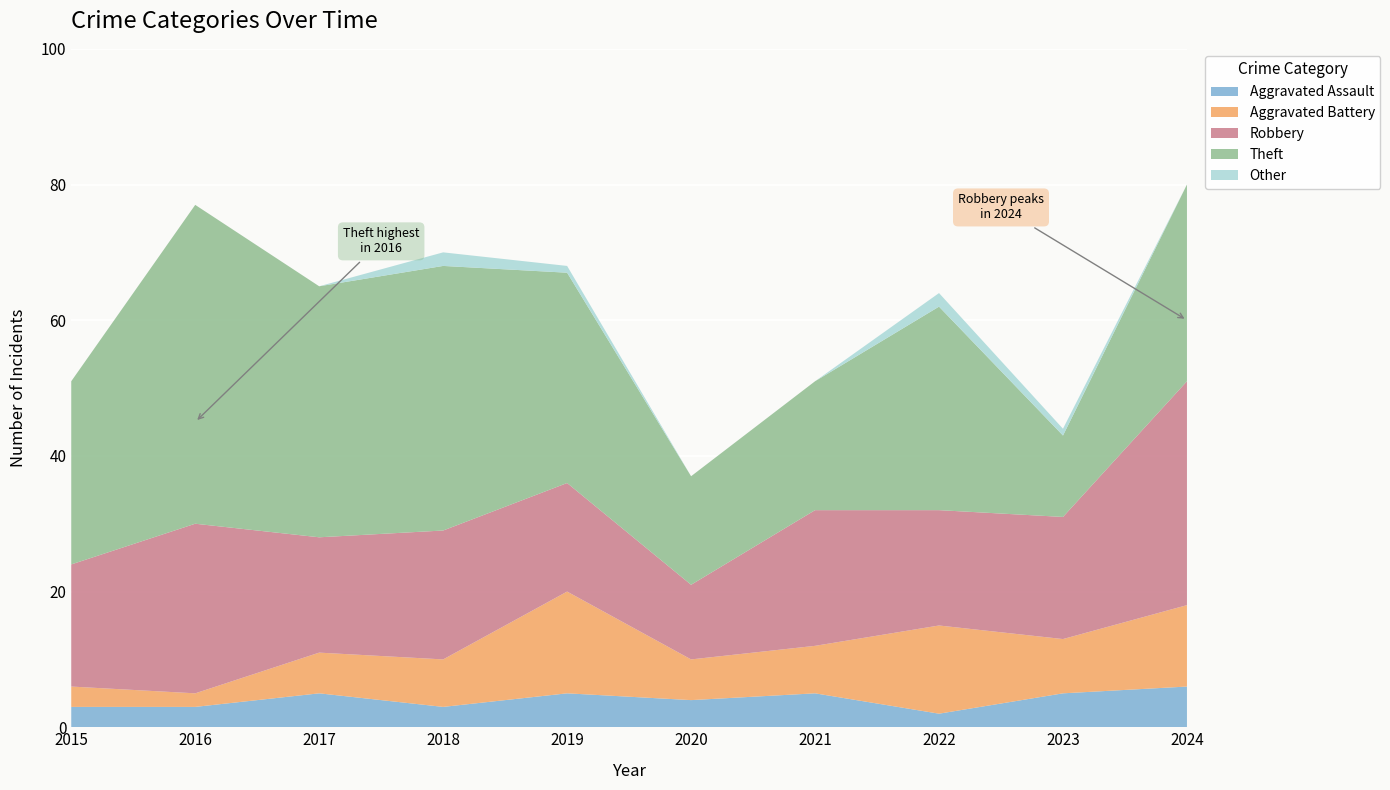

Reading right to left, transcribe all the data shown in this chart.

Aggravated Assault: 2024=6	2023=5	2022=2	2021=5	2020=4	2019=5	2018=3	2017=5	2016=3	2015=3
Aggravated Battery: 2024=12	2023=8	2022=13	2021=7	2020=6	2019=15	2018=7	2017=6	2016=2	2015=3
Robbery: 2024=33	2023=18	2022=17	2021=20	2020=11	2019=16	2018=19	2017=17	2016=25	2015=18
Theft: 2024=29	2023=12	2022=30	2021=19	2020=16	2019=31	2018=39	2017=37	2016=47	2015=27
Other: 2024=0	2023=1	2022=2	2021=0	2020=0	2019=1	2018=2	2017=0	2016=0	2015=0